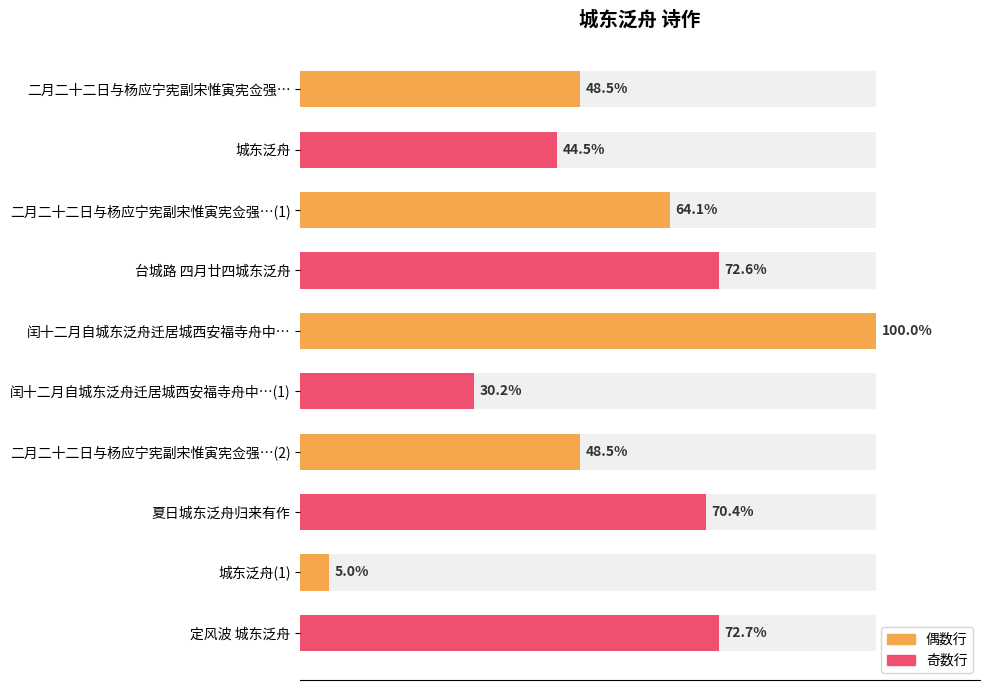

Is it true that the value at 城东泛舟 is 122067?

False